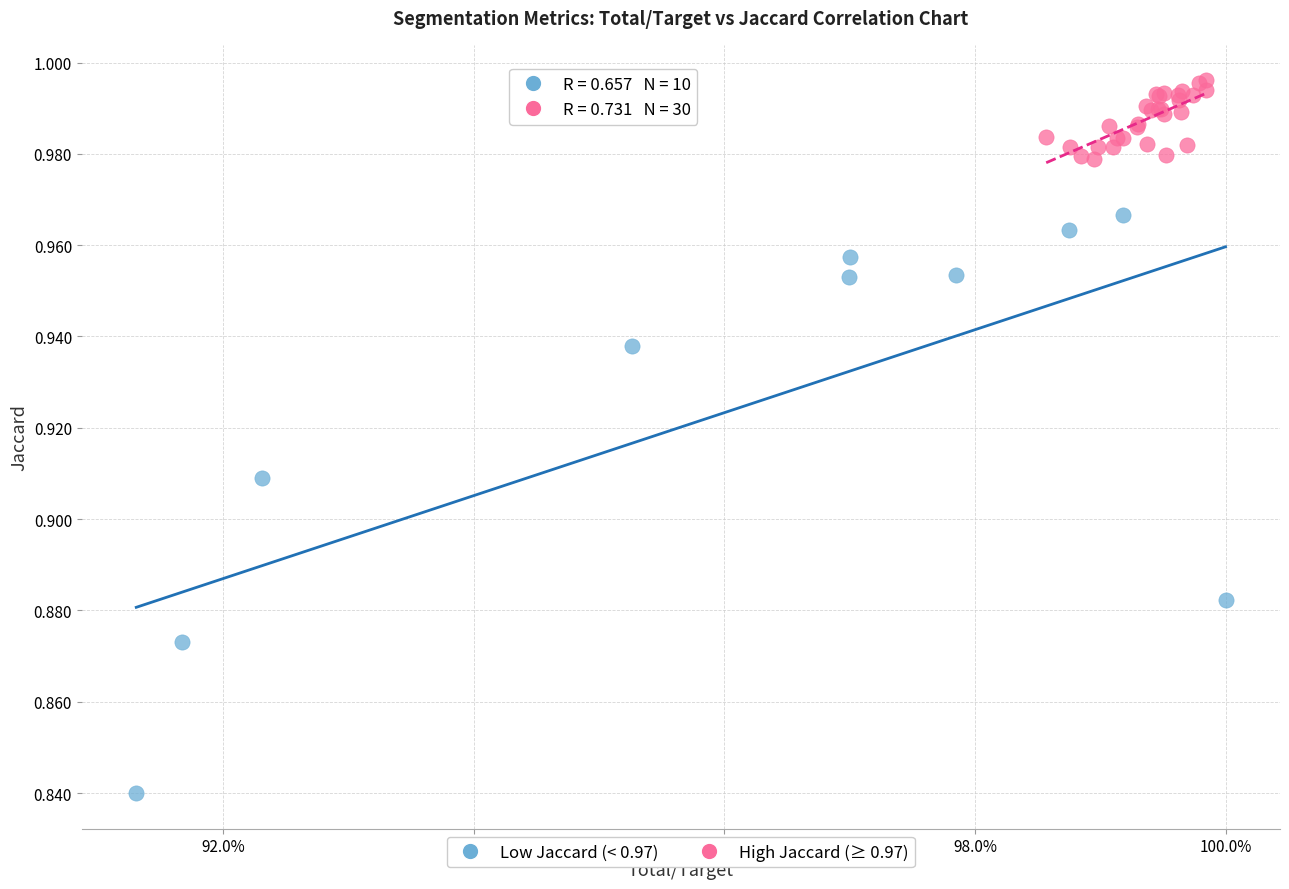

Which series reaches the minimum Y coordinate?

Low Jaccard (< 0.97)